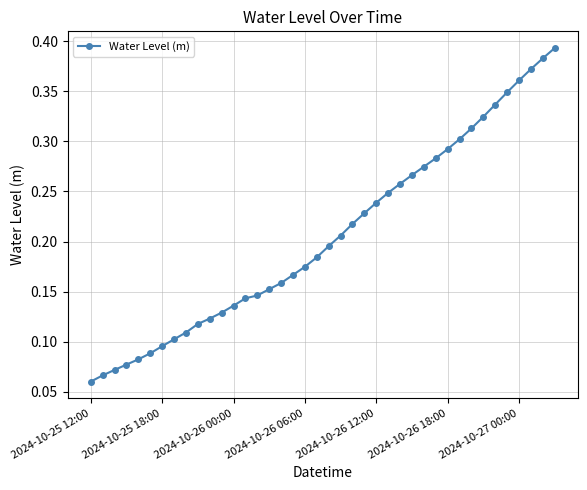

How many values are between 0 and 1?

40